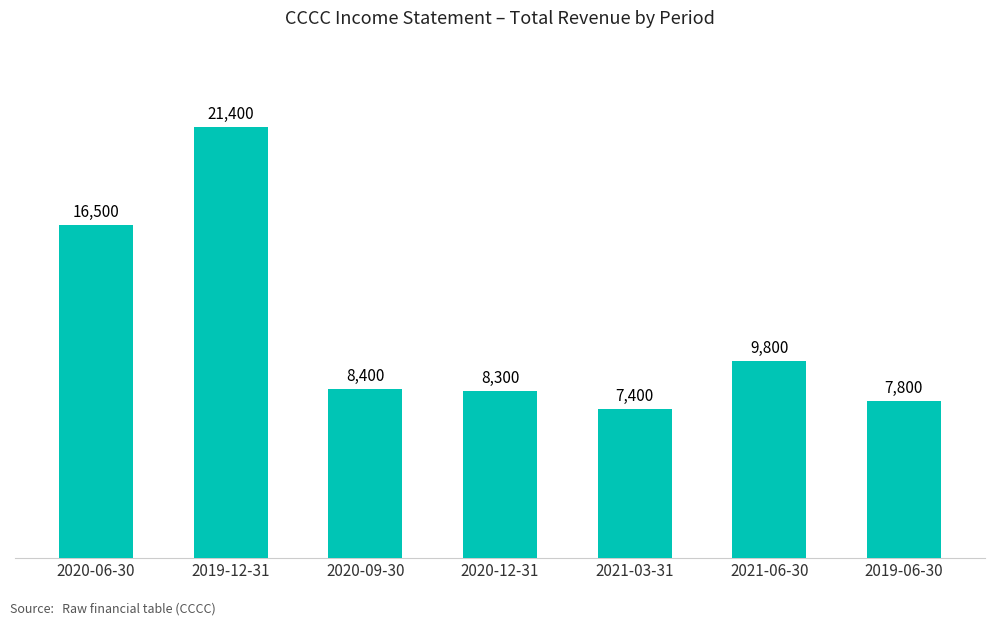

Reading left to right, extract all data points from this chart.

16500	21400	8400	8300	7400	9800	7800